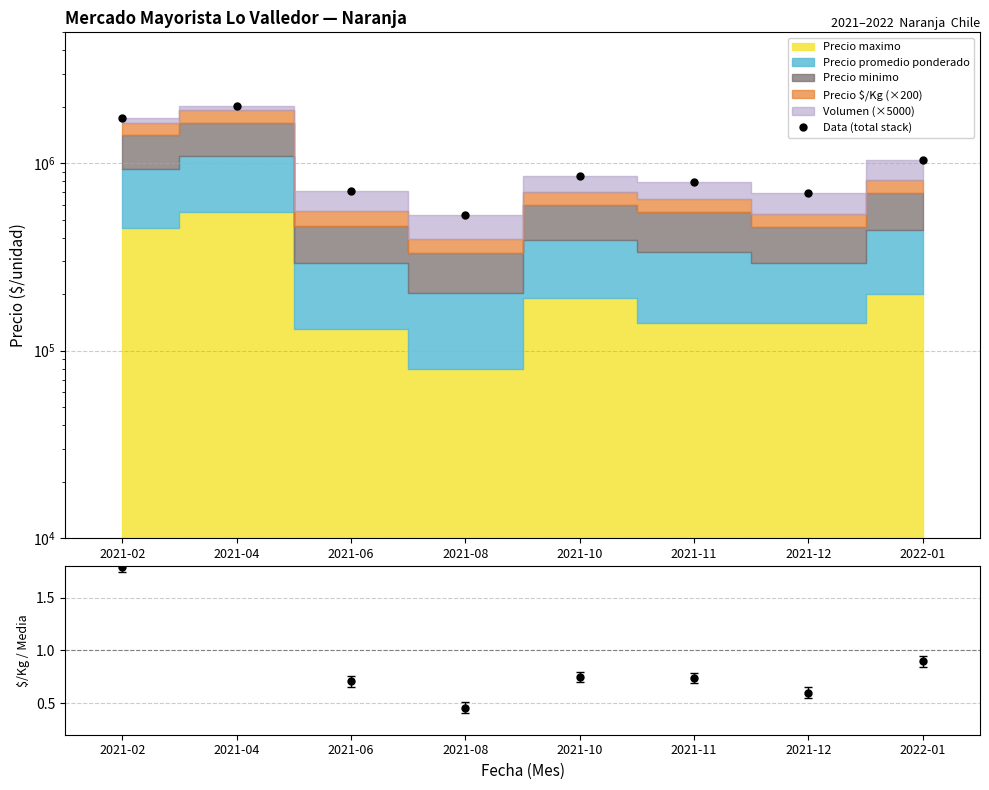

Does the chart have visible grid lines?

Yes